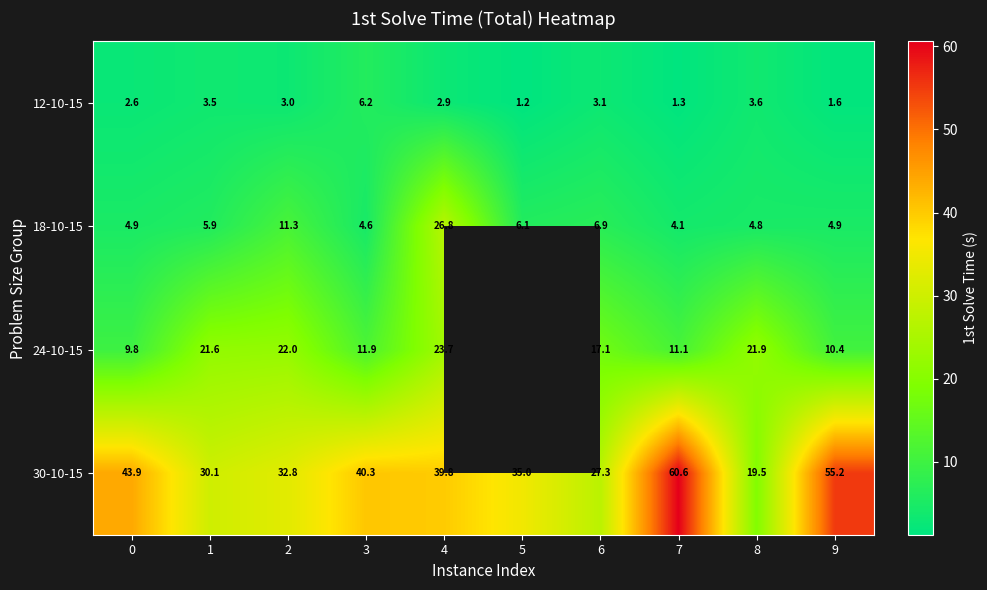

How many values in the 30-10-15 series are below 39?

5